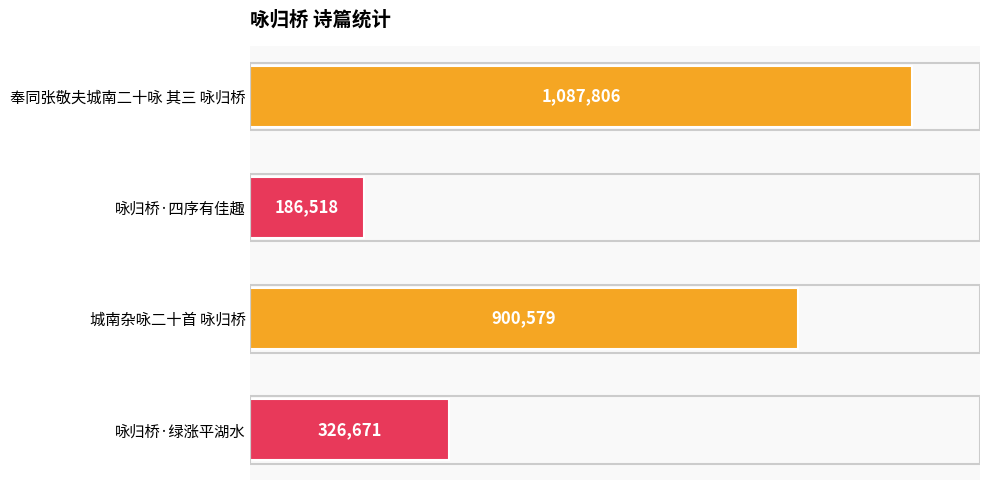

What is the maximum value shown in the chart?

1087806